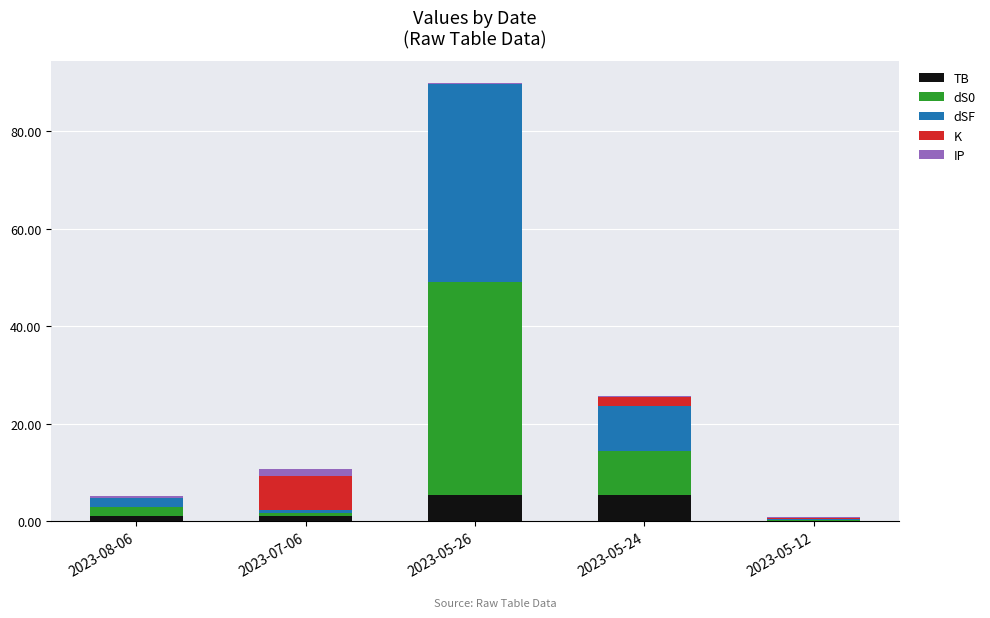

True or false: TB has a value of 0.1 at 2023-05-12.

True